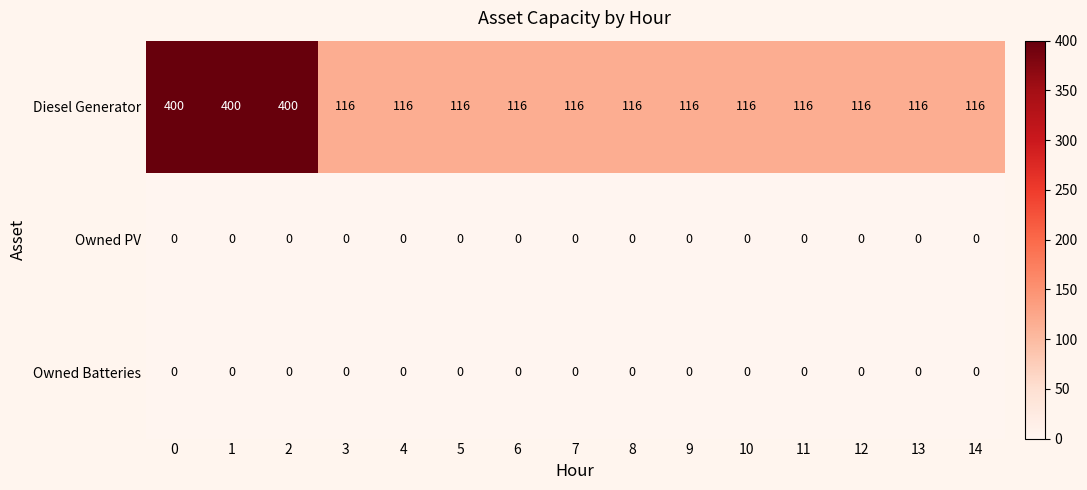

Which series has the widest spread of values?

Diesel Generator